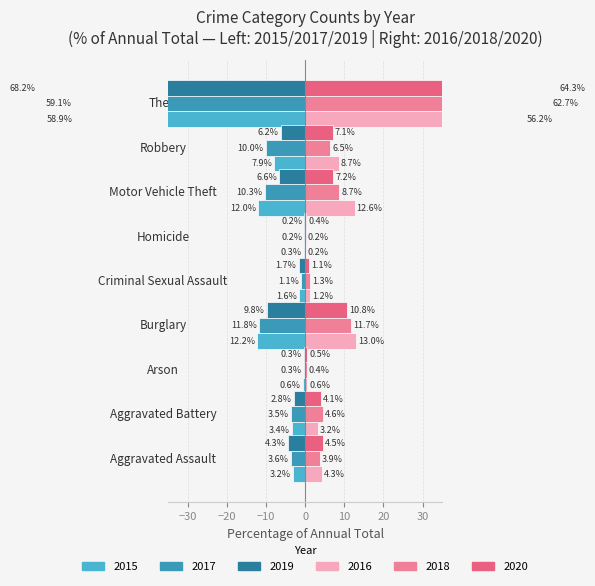

How many bars are there in each group?

6